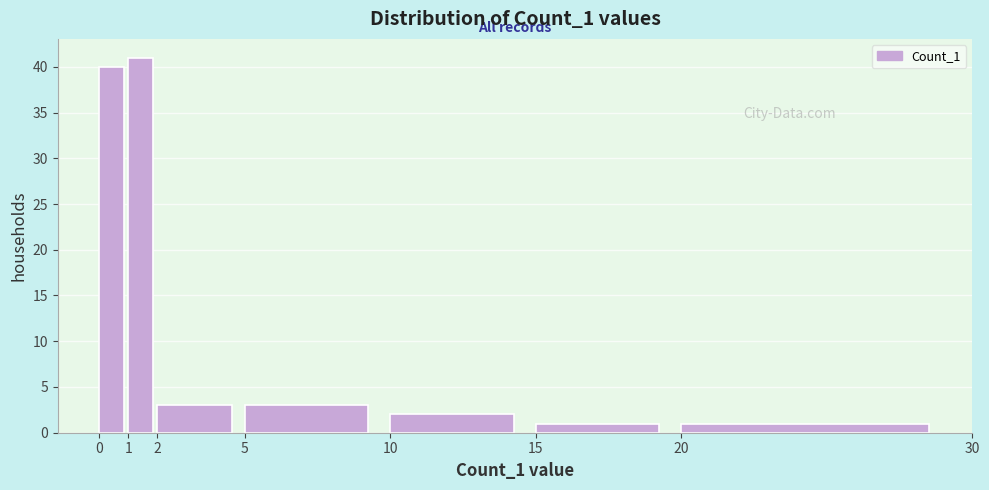

Which range on the x-axis has the tallest bar?

1 to 2